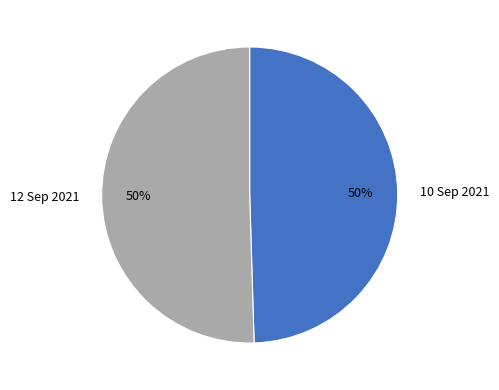

To the nearest percent, what is the combined percentage of 10 Sep 2021 and 12 Sep 2021?

100%